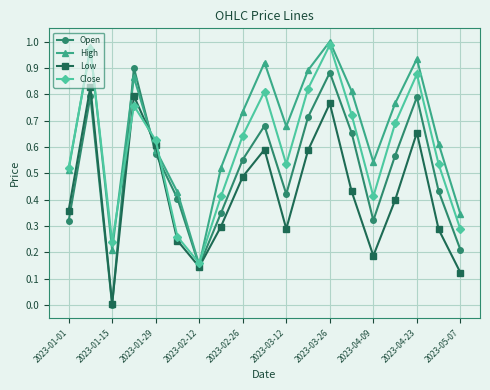

Which series has the largest total across all categories?

High